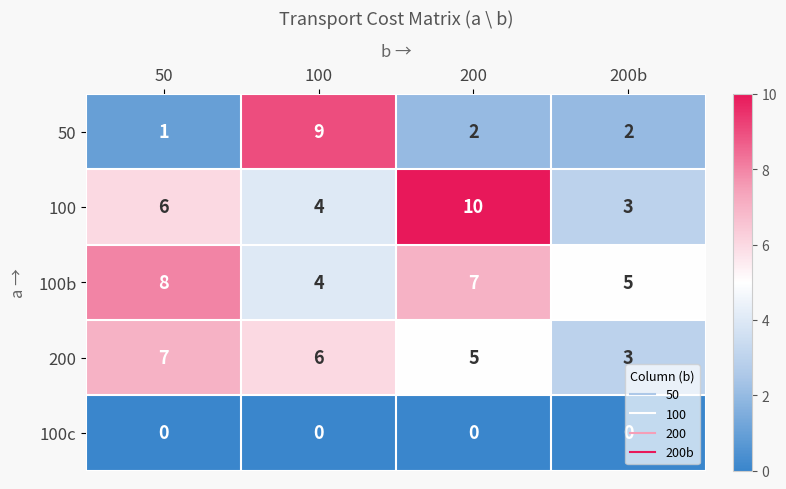

The 50 series shows 2 at 100. True or false?

False